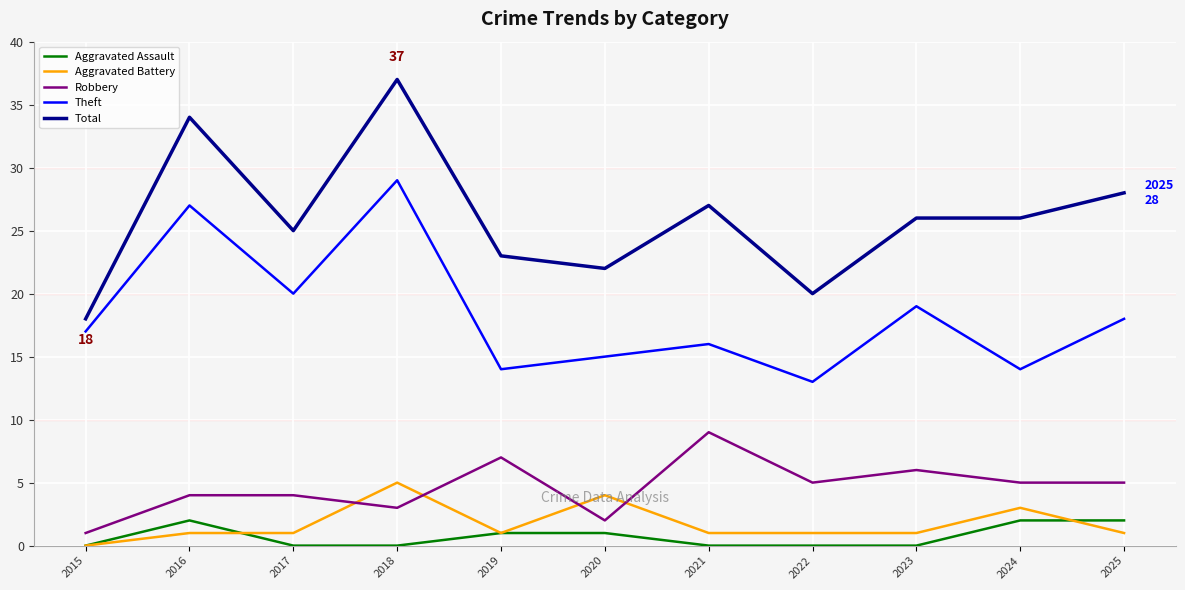

Which category has the lowest value in the Robbery series?

2015